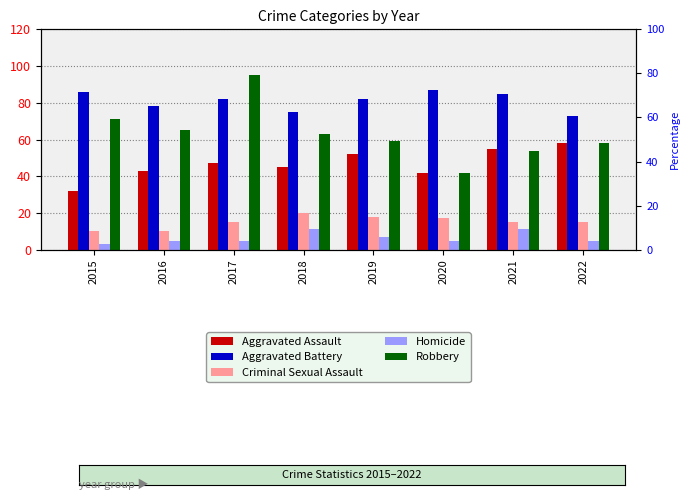

How many groups of bars are there?

8